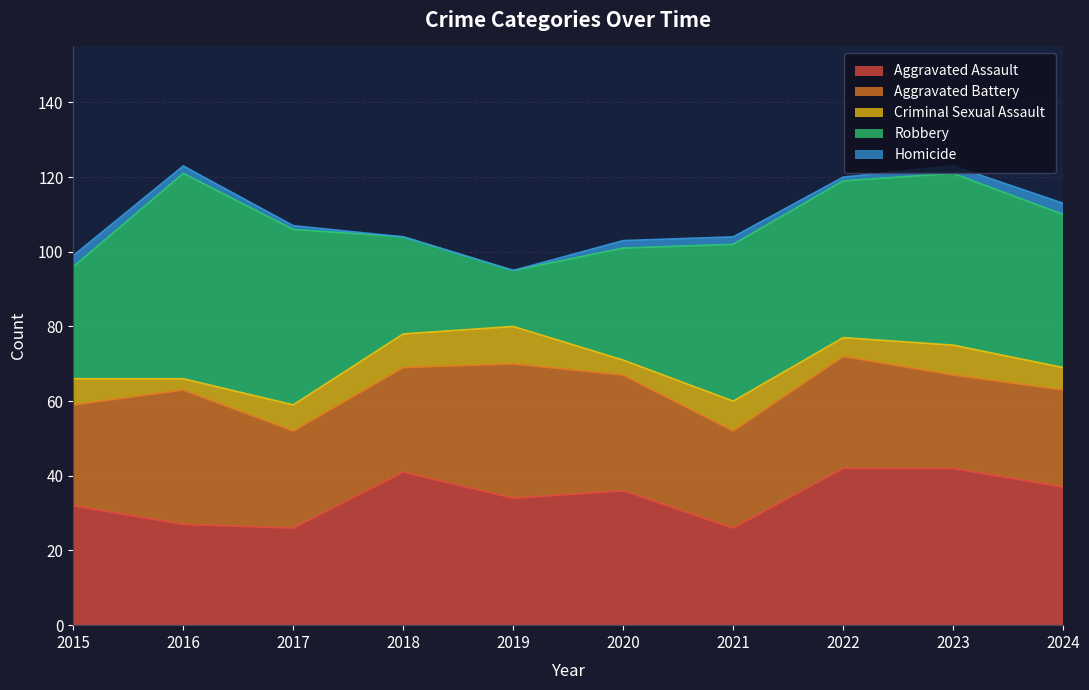

What are all the series names shown in the legend?

Aggravated Assault, Aggravated Battery, Criminal Sexual Assault, Robbery, Homicide